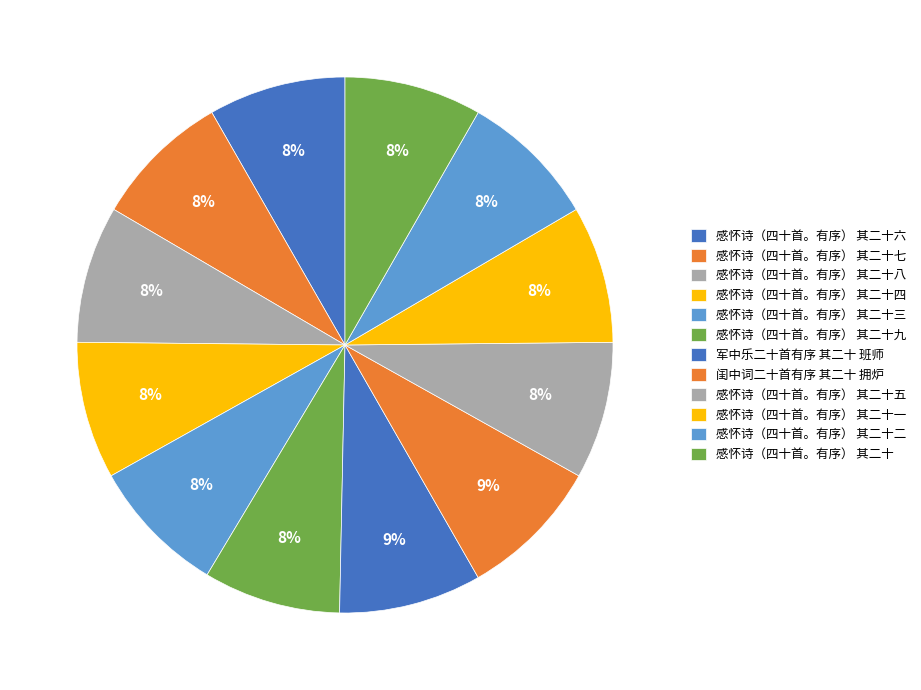

To the nearest percent, what portion does 感怀诗（四十首。有序） 其二十一 represent?

8%